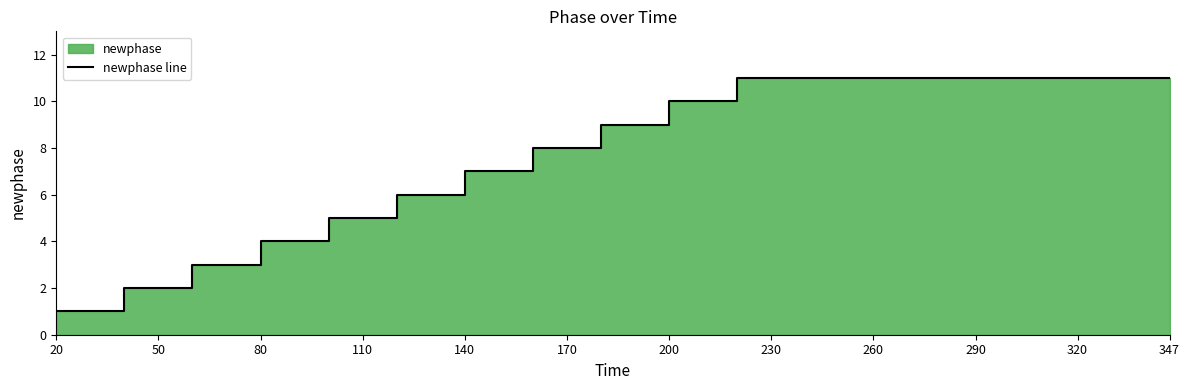

Is it true that the value at 50 is 2?

False